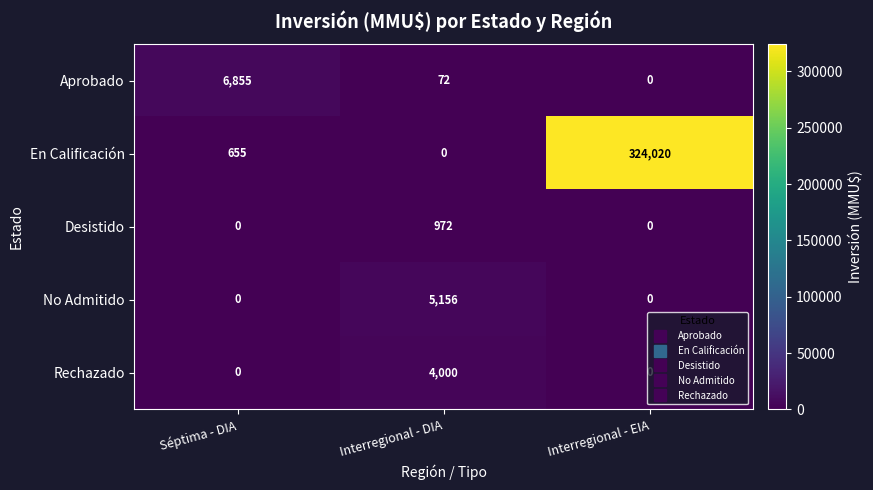

What is the total value across all series at Interregional - DIA?

10200